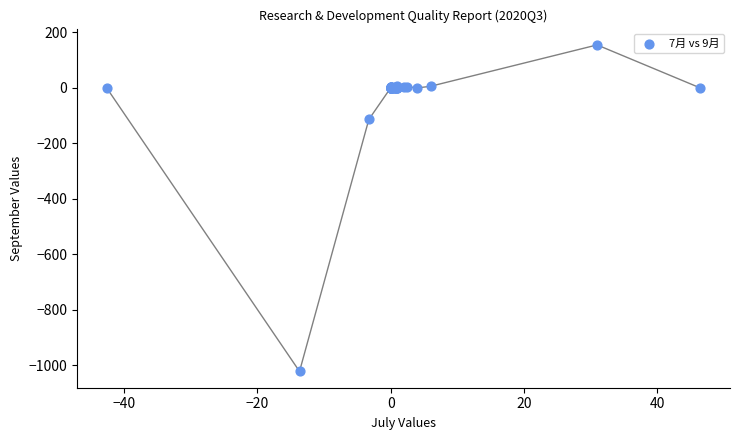

What Y value in the scatter plot is closest to -433?

-113.5